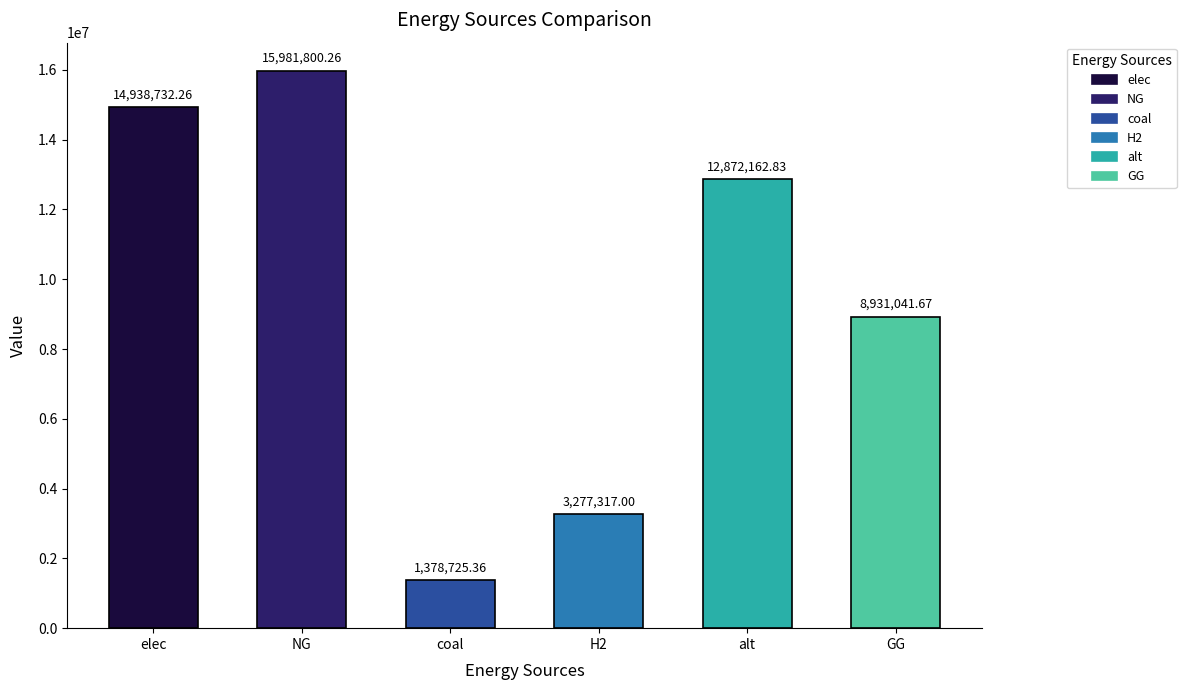

Count the number of categories in the chart.

6